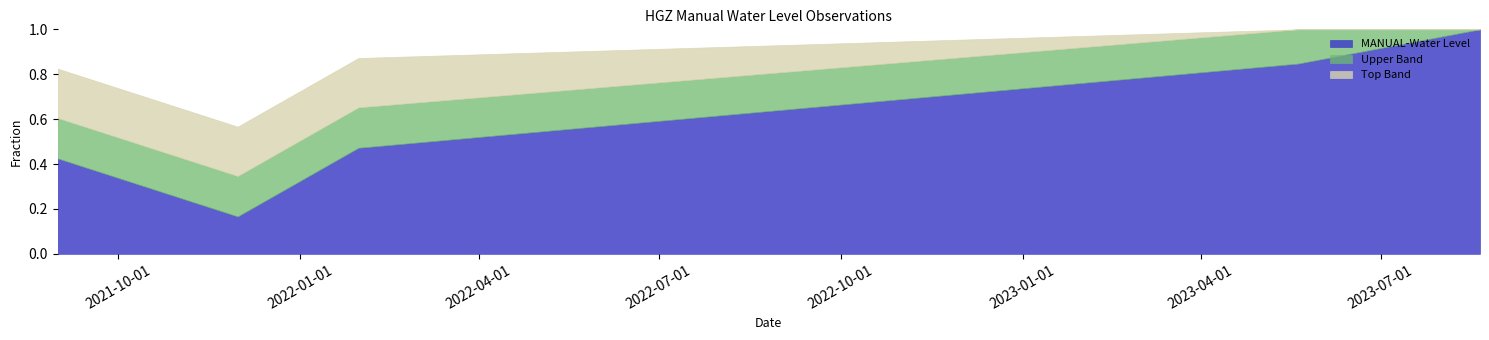

What value does the data have at 2022-01-30 07:00:00?

37.0